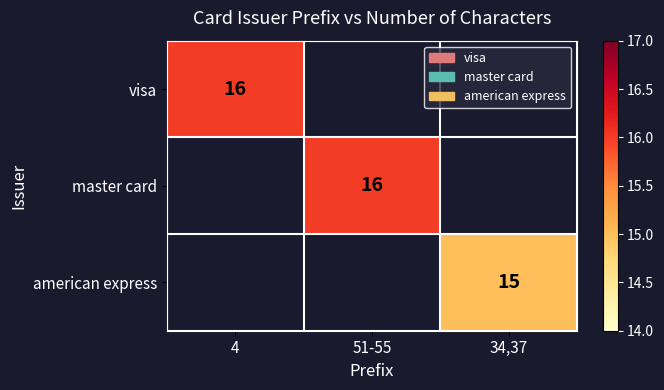

True or false: master card has a value of 16 at 51-55.

True